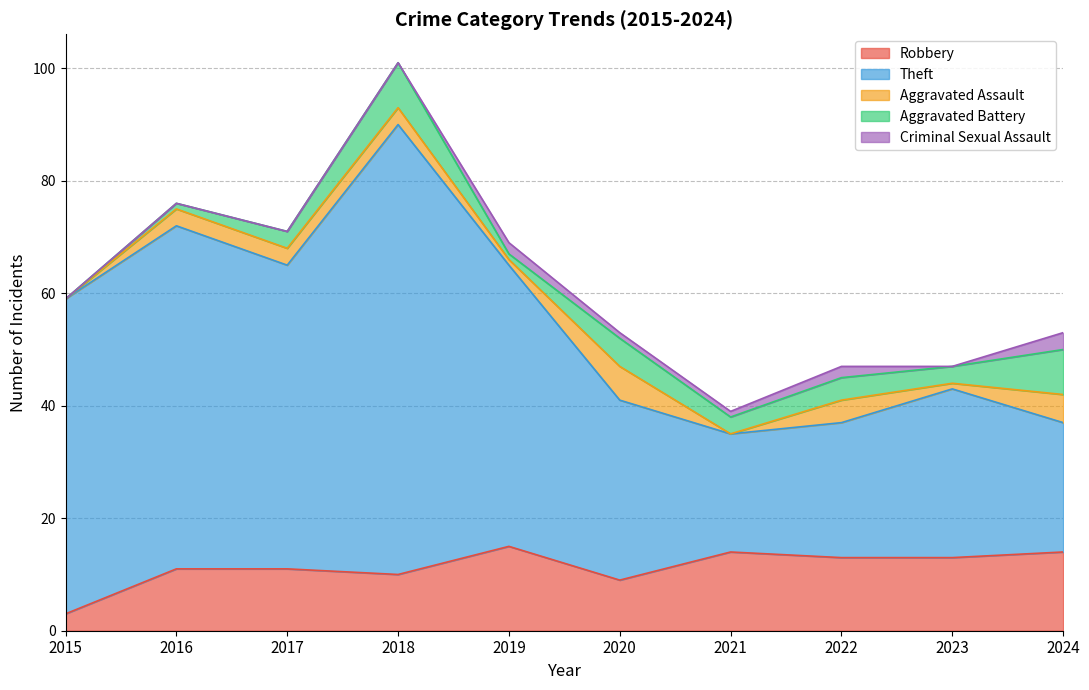

What is the difference between the highest and lowest values at 2017?

54